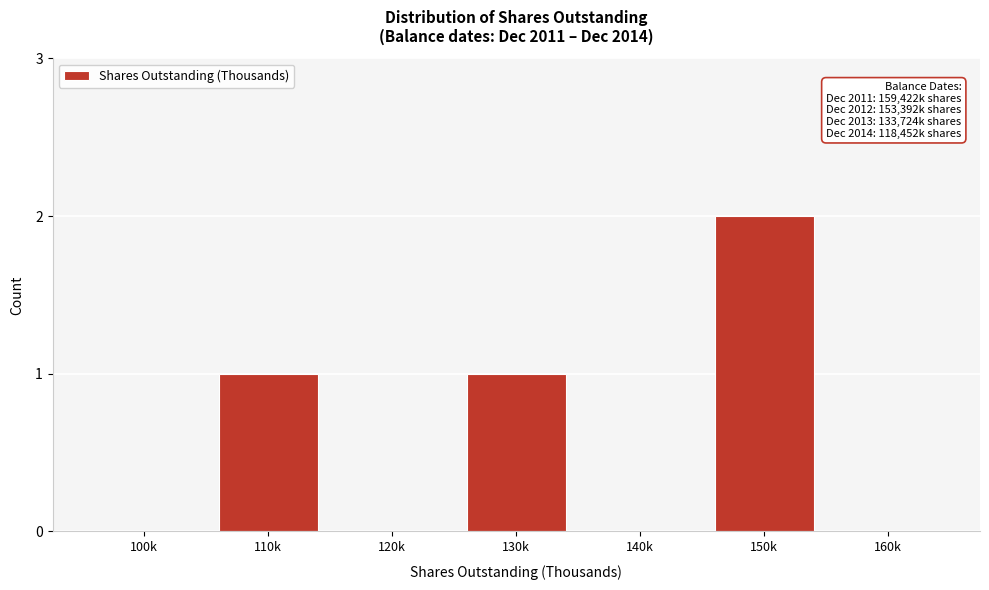

Reading right to left, what are all the values shown in this chart?

160k=0	150k=2	140k=0	130k=1	120k=0	110k=1	100k=0